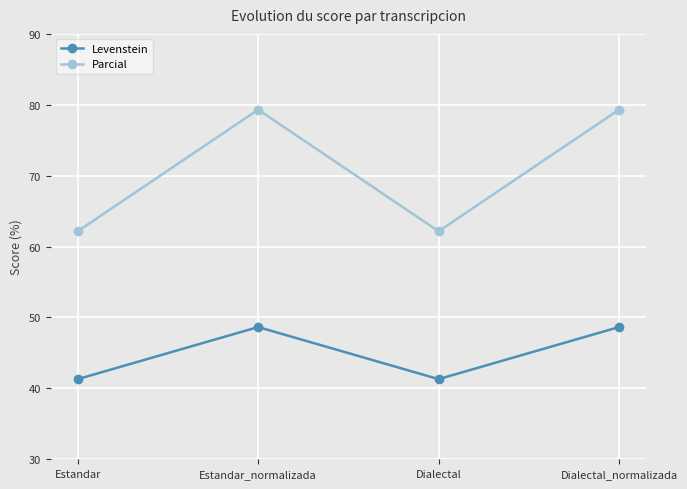

What is the sum of all Parcial values?

282.9